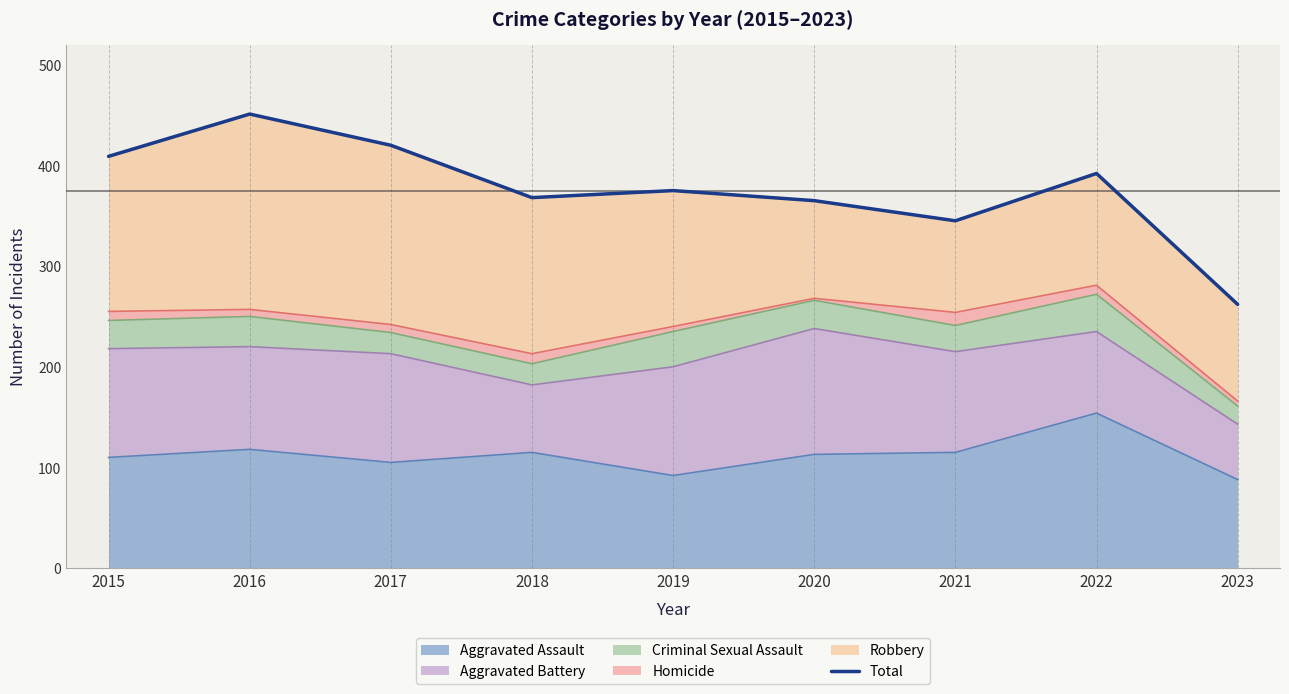

Reading left to right, what are all the values shown in this chart?

409	451	420	368	375	365	345	392	262